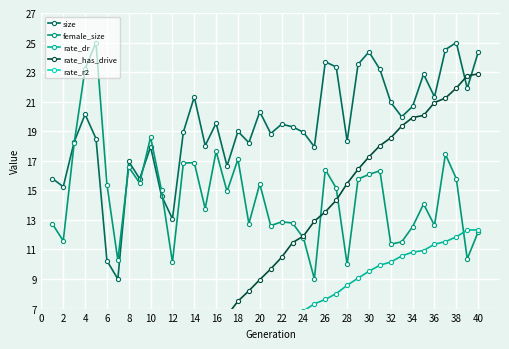

What are all the series names shown in the legend?

size, female_size, rate_dr, rate_has_drive, rate_r2